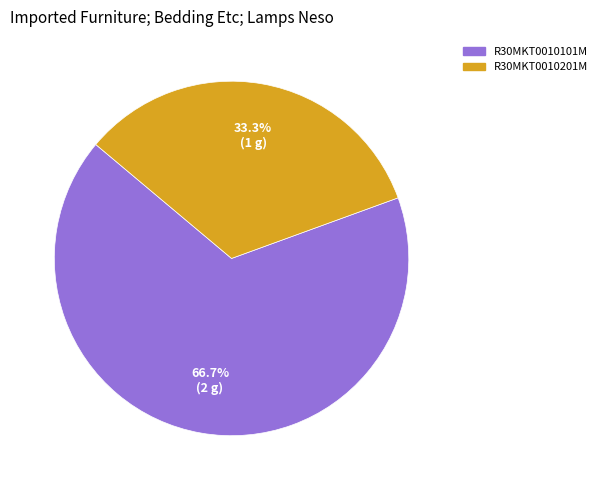

To the nearest percent, what is the difference between the R30MKT0010101M and R30MKT0010201M slice percentages?

33%